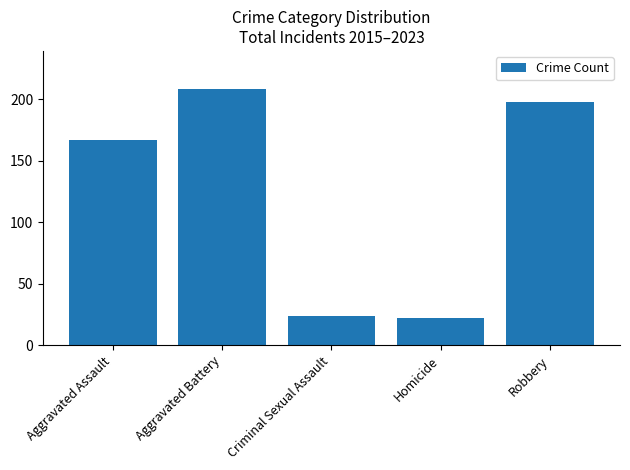

List the labels in order of value, smallest first.

Homicide, Criminal Sexual Assault, Aggravated Assault, Robbery, Aggravated Battery